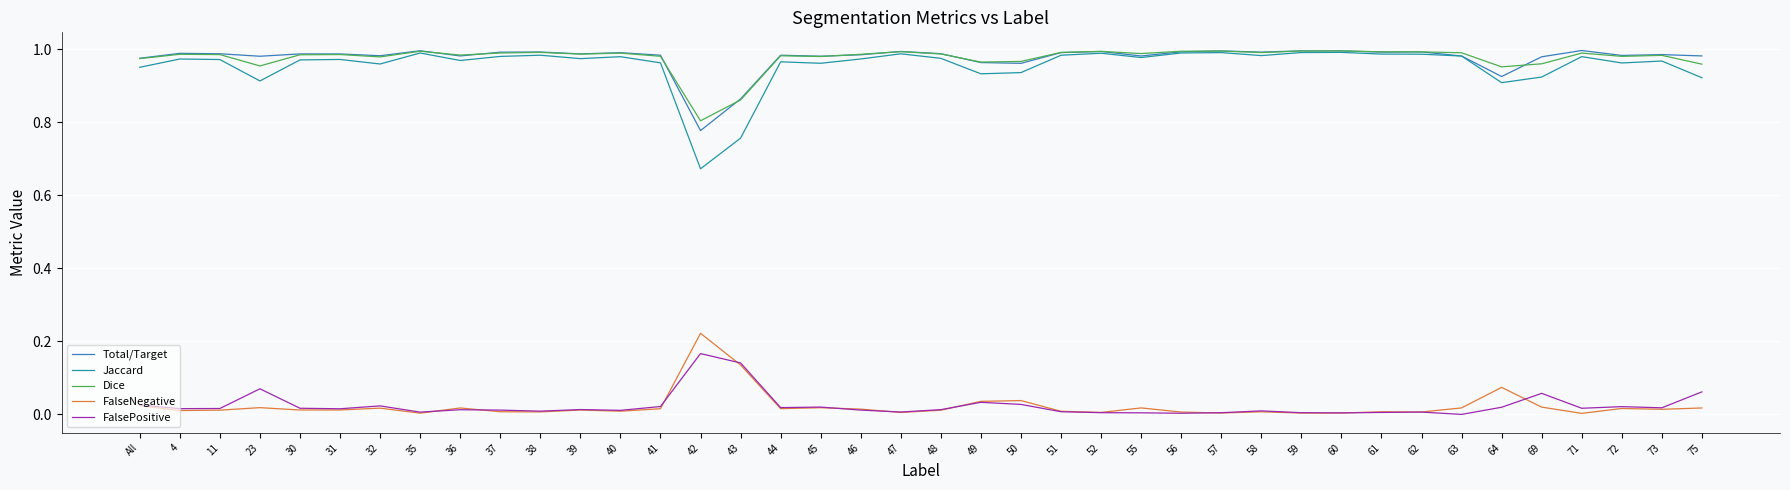

True or false: FalsePositive and Jaccard intersect in this chart.

False